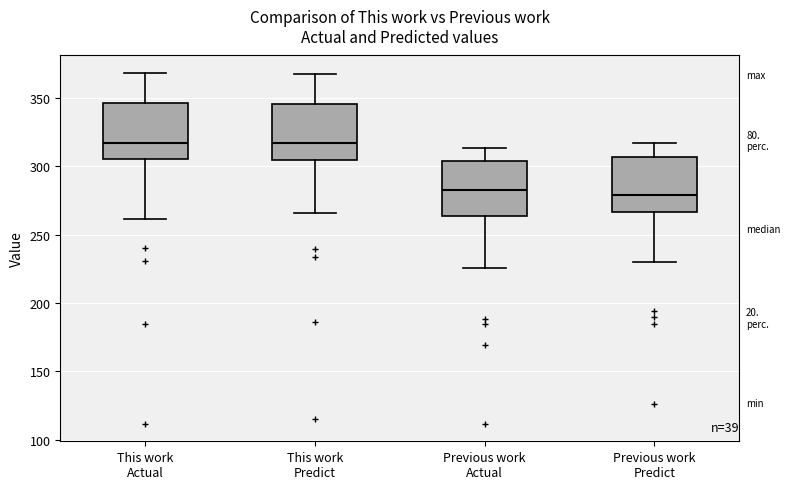

Reading left to right, transcribe this box plot: for each box, give where its median line is, the range the box spans, and where its two whiskers end, as read against the y-axis. The values are not printed on the chart, so give them approximately, as read against the axis.

This work Actual: median 315, box 305 to 345, whiskers 260 to 370
This work Predict: median 315, box 305 to 345, whiskers 265 to 370
Previous work Actual: median 285, box 265 to 305, whiskers 225 to 315
Previous work Predict: median 280, box 265 to 305, whiskers 230 to 315